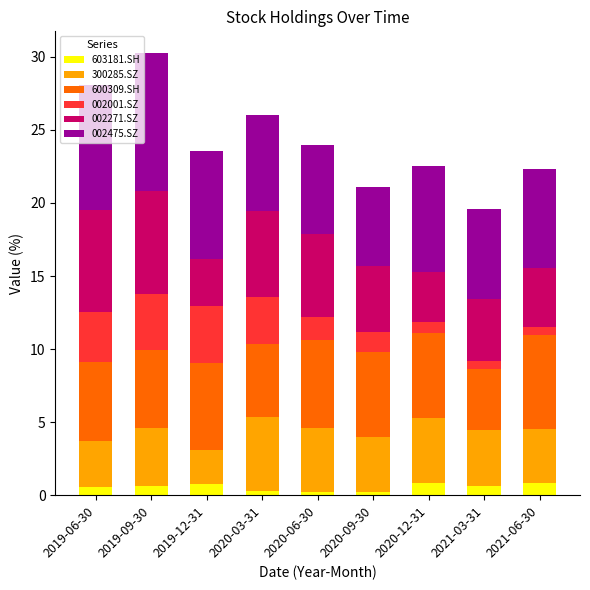

What is the total value across all series at 2020-12-31?

22.5